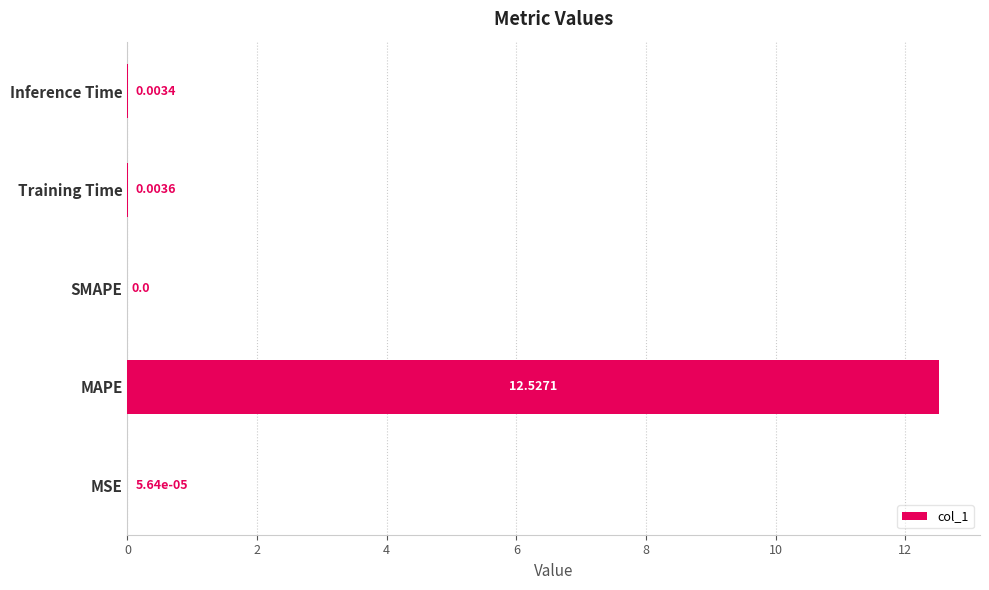

What is the change in value from MSE to MAPE?

+12.5